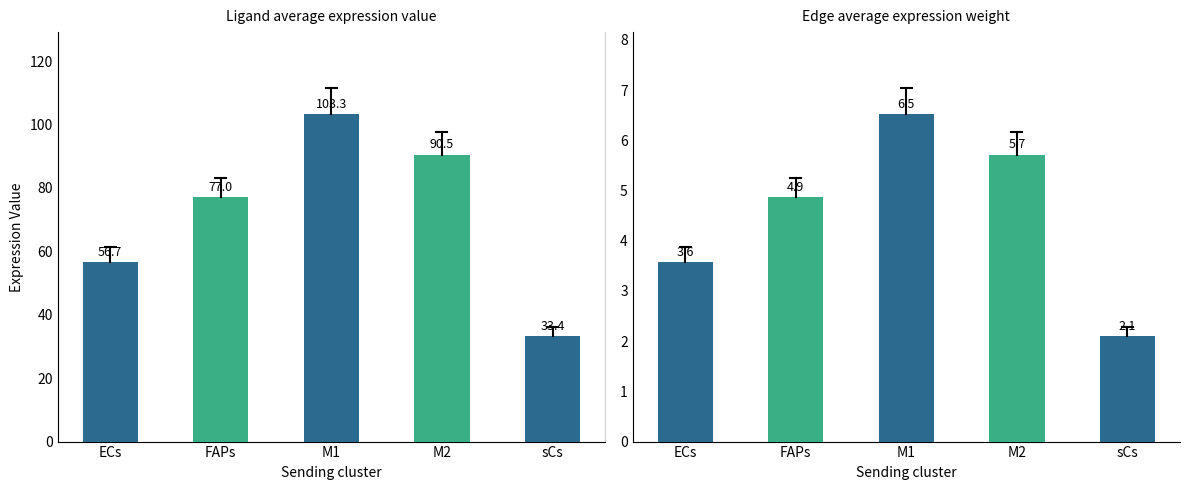

What is the value of the Edge average expression weight bar at the 5th from the left?

2.1